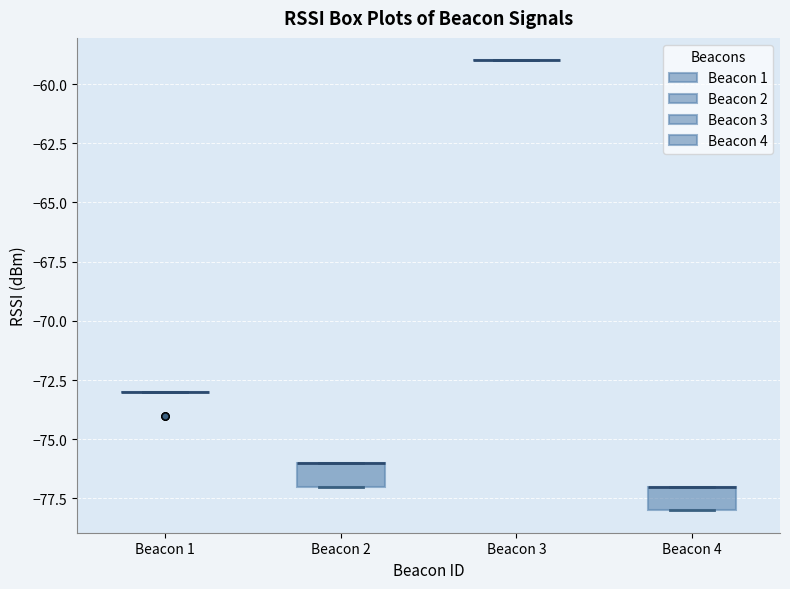

Reading left to right, read every box against the y-axis: the position of its median line, the range the box covers, and the ends of its whiskers. The values are not printed on the chart, so give them approximately, as read against the axis.

Beacon 1: box collapsed to a line at -73, whiskers -73 to -73
Beacon 2: median -76 (drawn on the box's upper edge), box -77 to -76, whiskers -77 to -76
Beacon 3: box collapsed to a line at -59, whiskers -59 to -59
Beacon 4: median -77 (drawn on the box's upper edge), box -78 to -77, whiskers -78 to -77